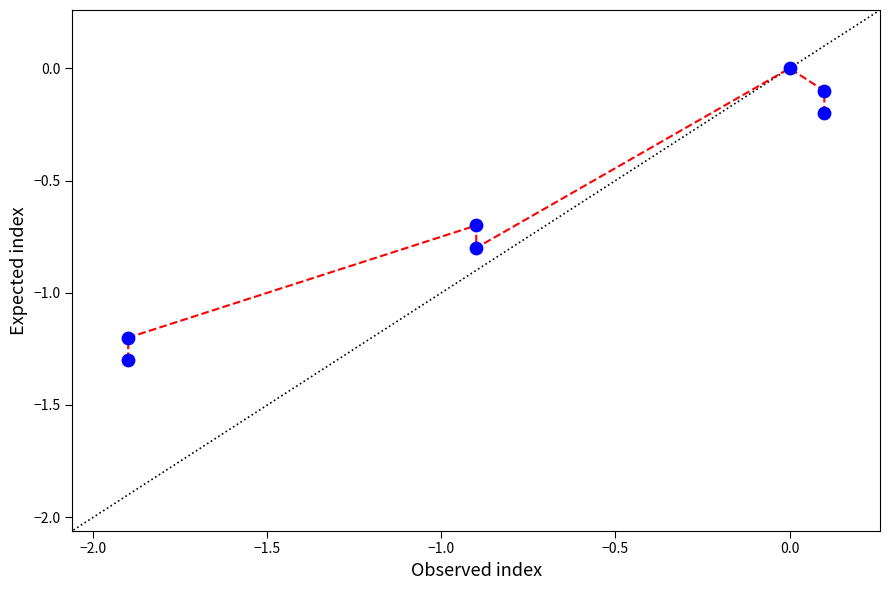

What is the average Y value?

-0.6